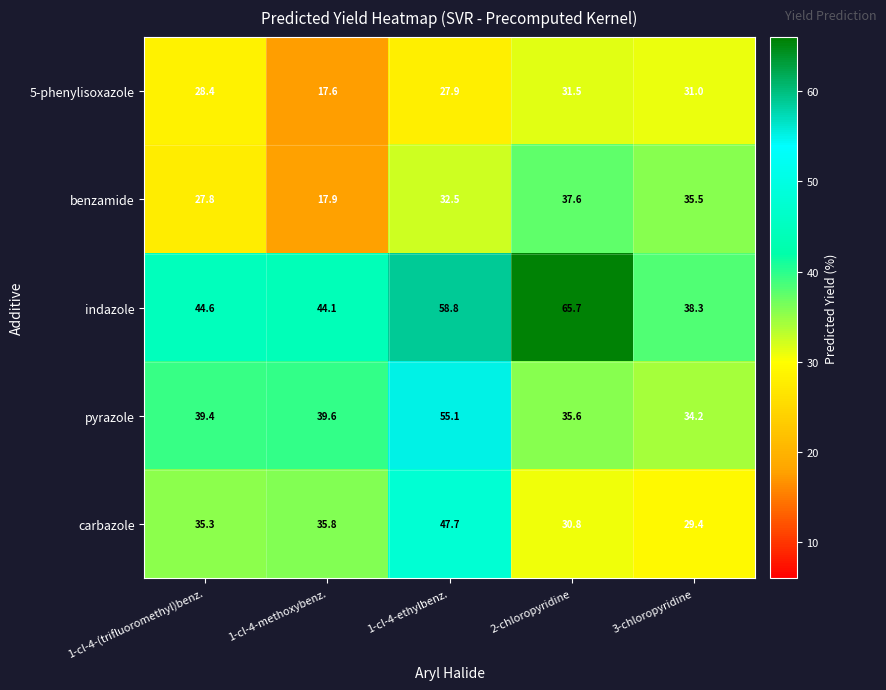

What is the average value of the carbazole series?

35.8